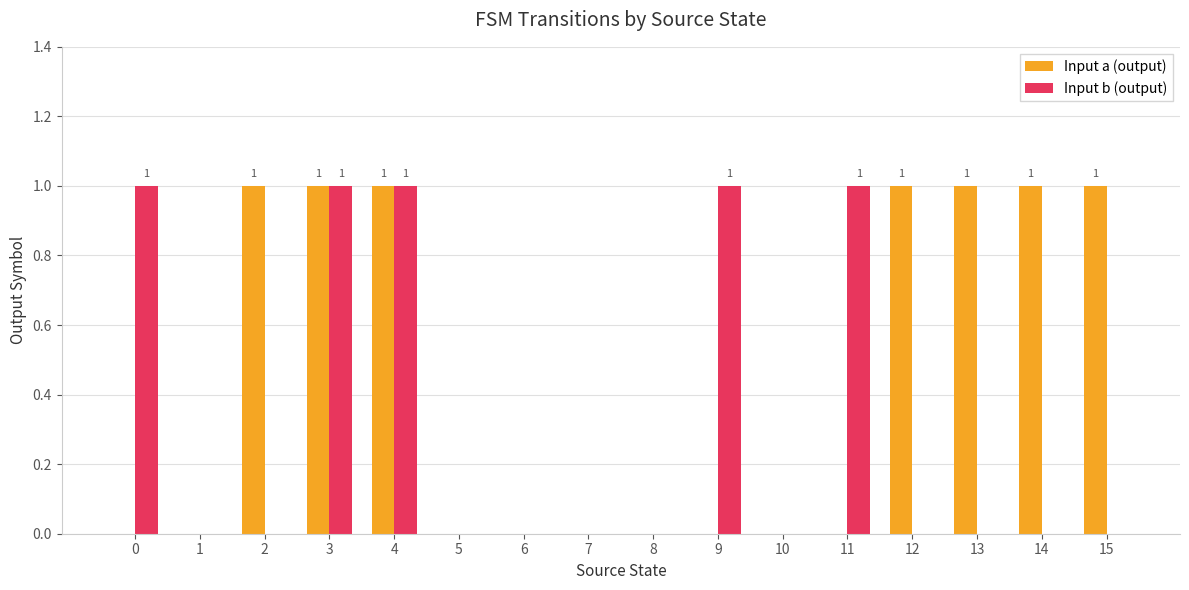

How many Input b (output) values are between 0 and 1?

16